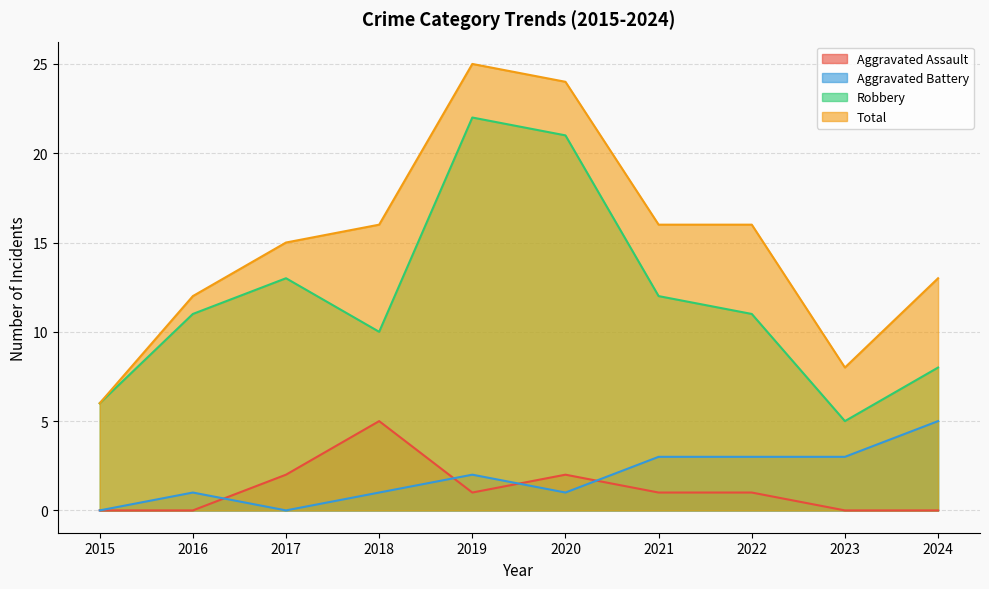

Count the number of categories in the chart.

10